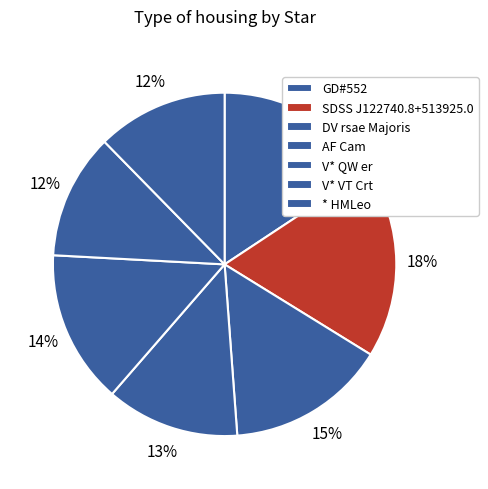

Approximately how many times larger is the value at SDSS J122740.8+513925.0 compared to AF Cam?

1.4